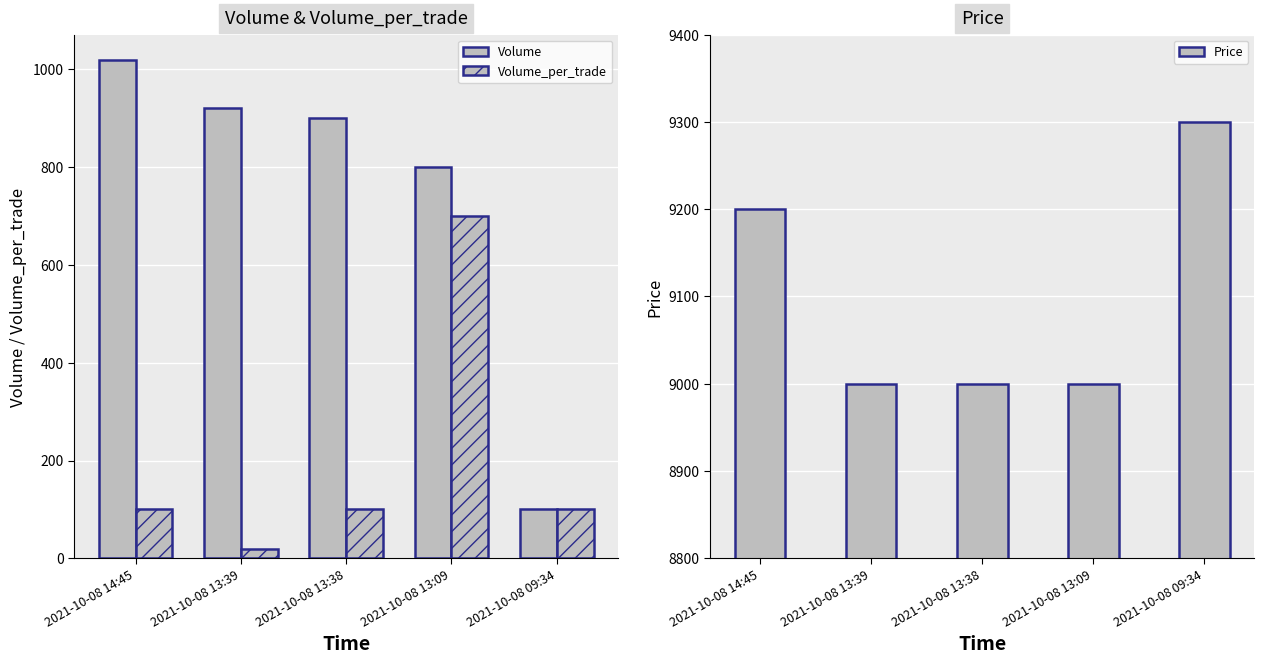

Where does the Volume series first go above 900?

2021-10-08 14:45